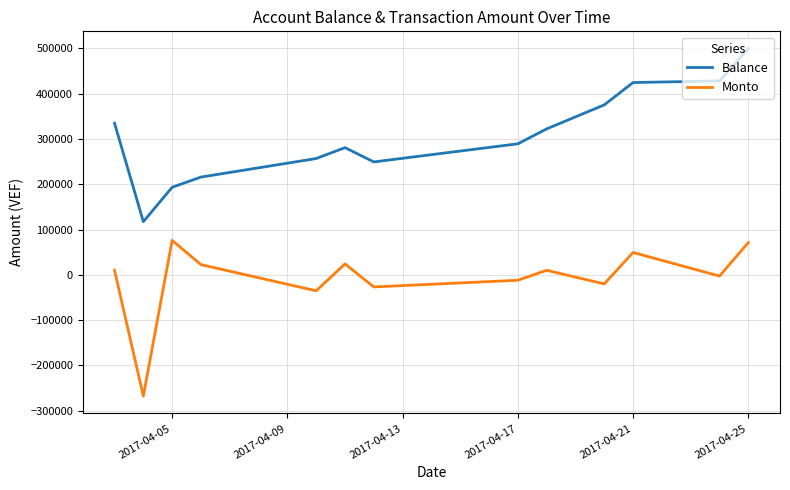

What is the difference between the maximum and minimum values in the Monto series?

343678.6